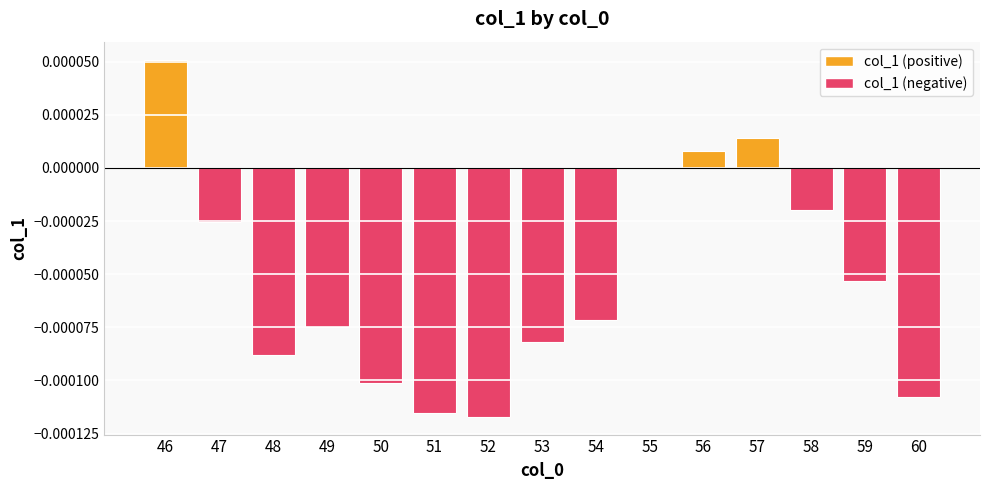

The chart shows a value of -0.0 at 54. True or false?

True